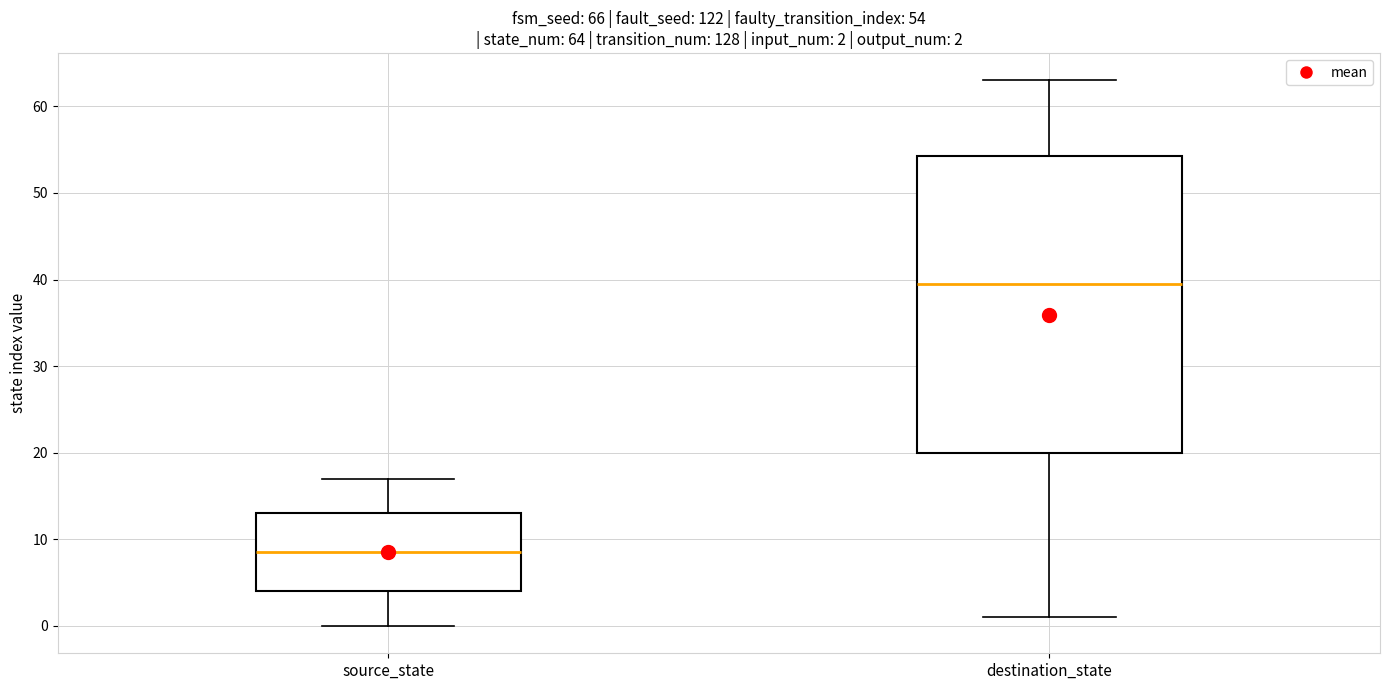

Which box has the highest median line?

destination_state